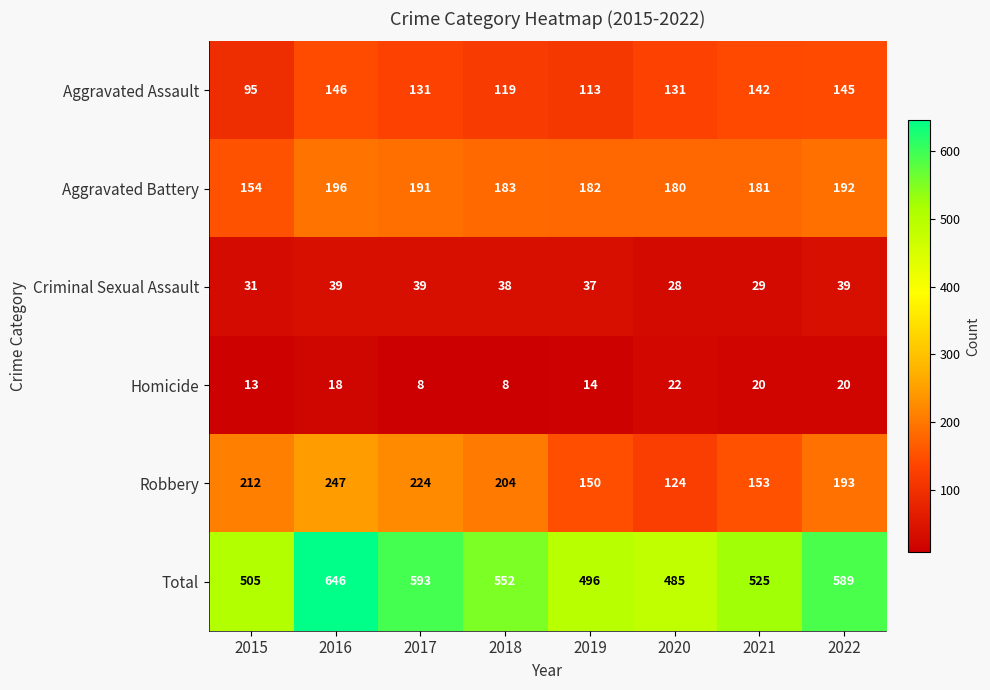

Which series has the largest range (max minus min)?

Total